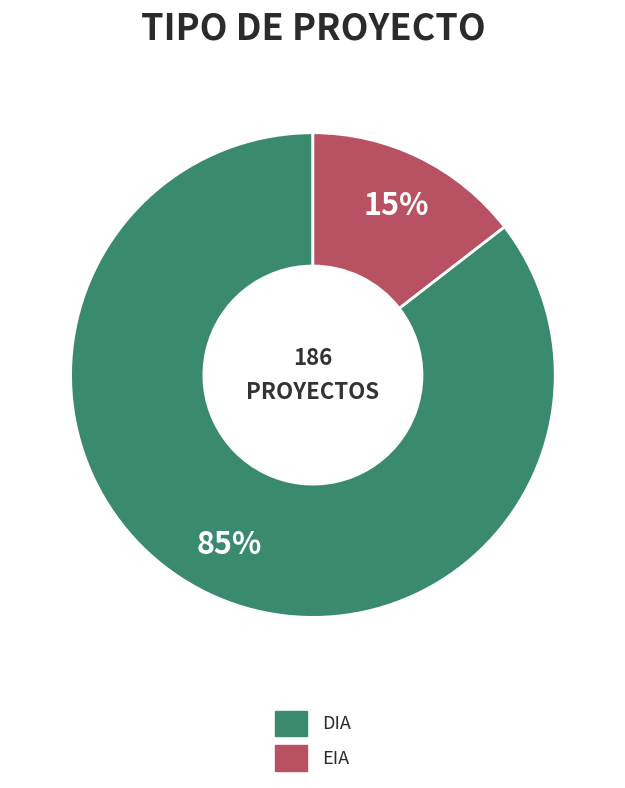

Which has a higher value, EIA or DIA?

DIA